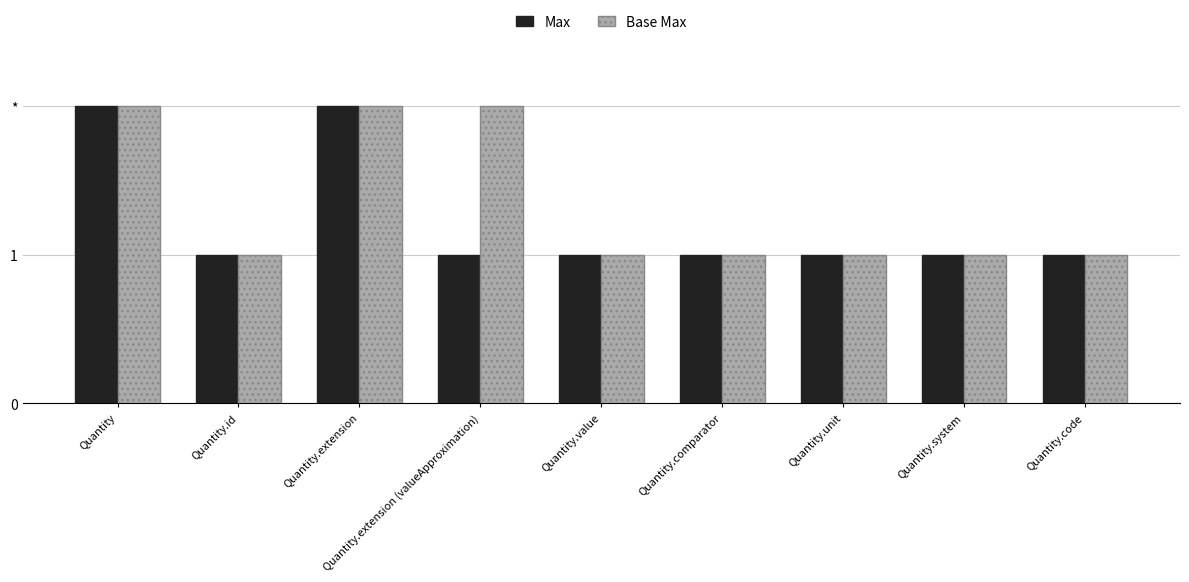

What are all the series names shown in the legend?

Max, Base Max